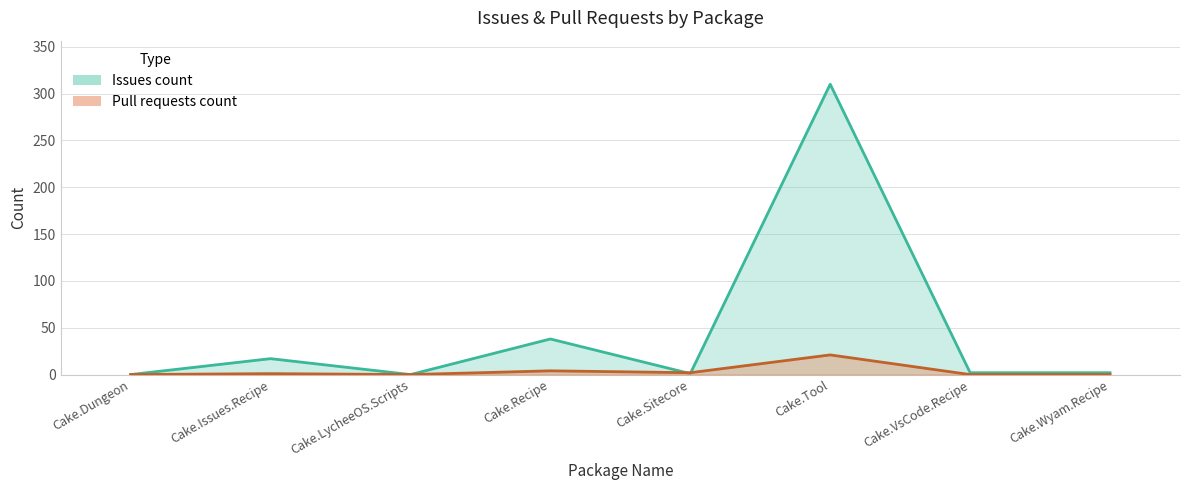

At which category does Issues count reach its first local valley?

Cake.LycheeOS.Scripts